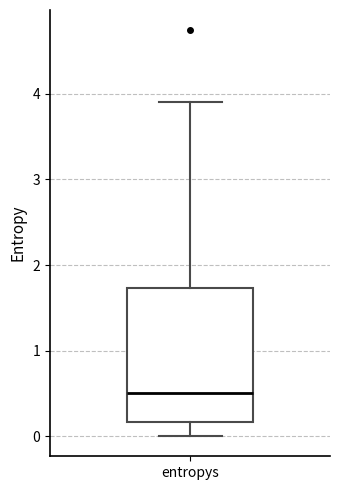

Read this box plot against the y-axis: the position of the median line, the range covered by the box, and the ends of both whiskers. The values are not printed on the chart, so give them approximately, as read against the axis.

median 0.5, box 0.2 to 1.7, whiskers 0.0 to 3.9